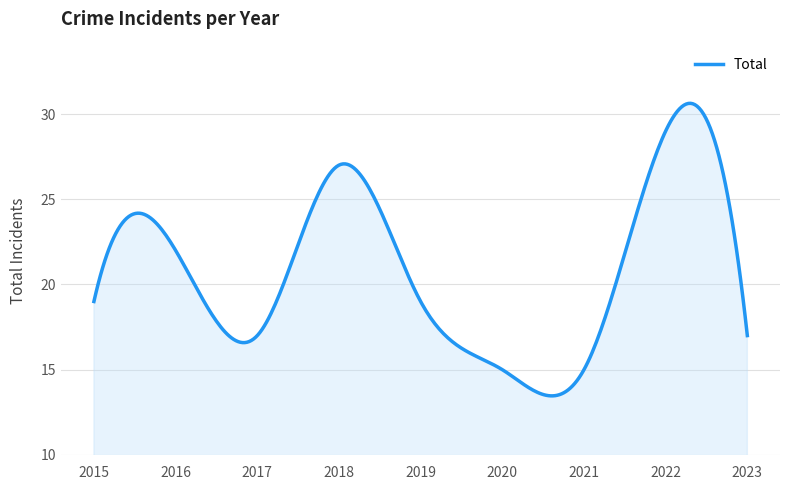

What is the minimum value shown in the chart?

13.5